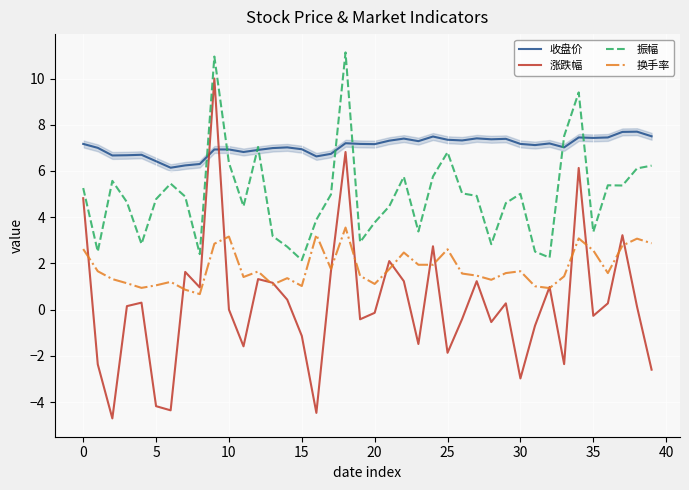

Which series has the largest total across all categories?

收盘价